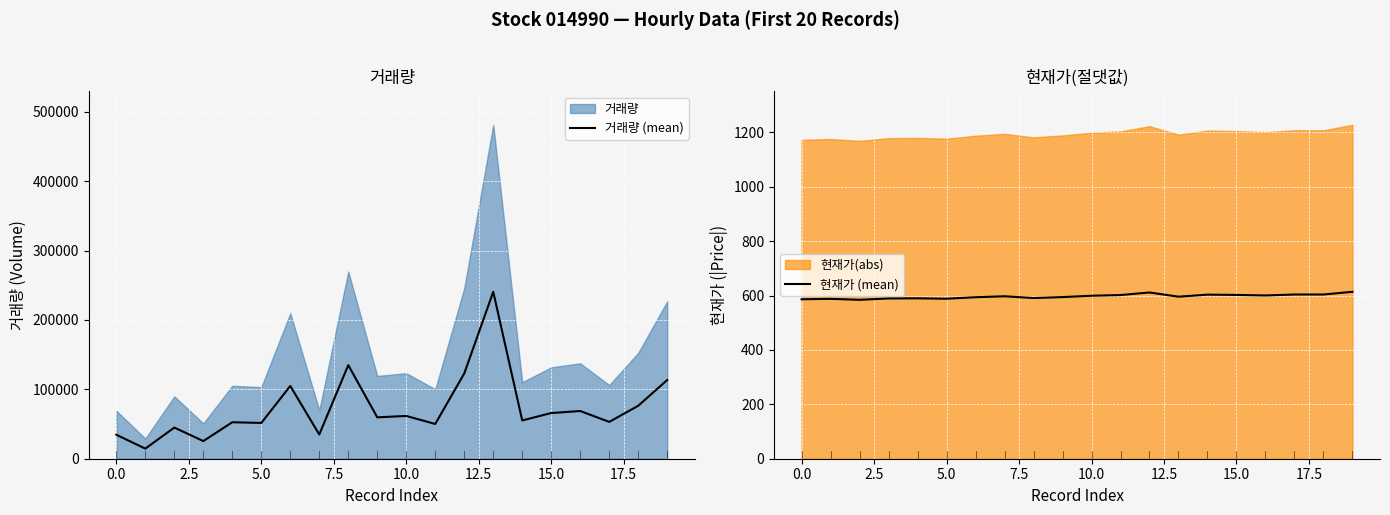

What is the average value of the 거래량 (mean) series?

73267.5